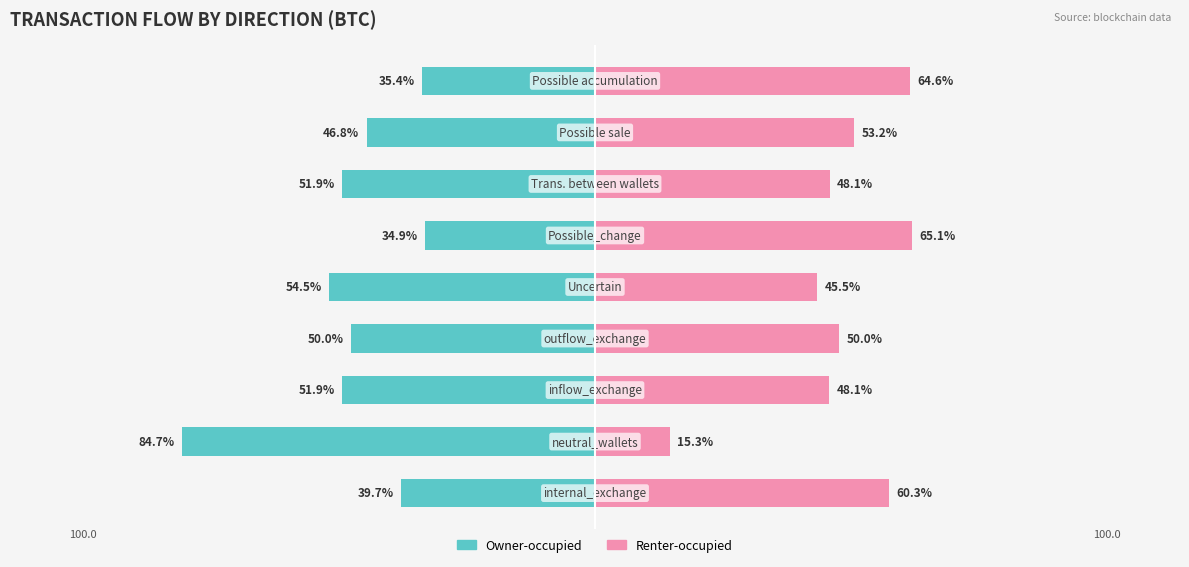

What is the highest value of the Renter-occupied series?

65.1